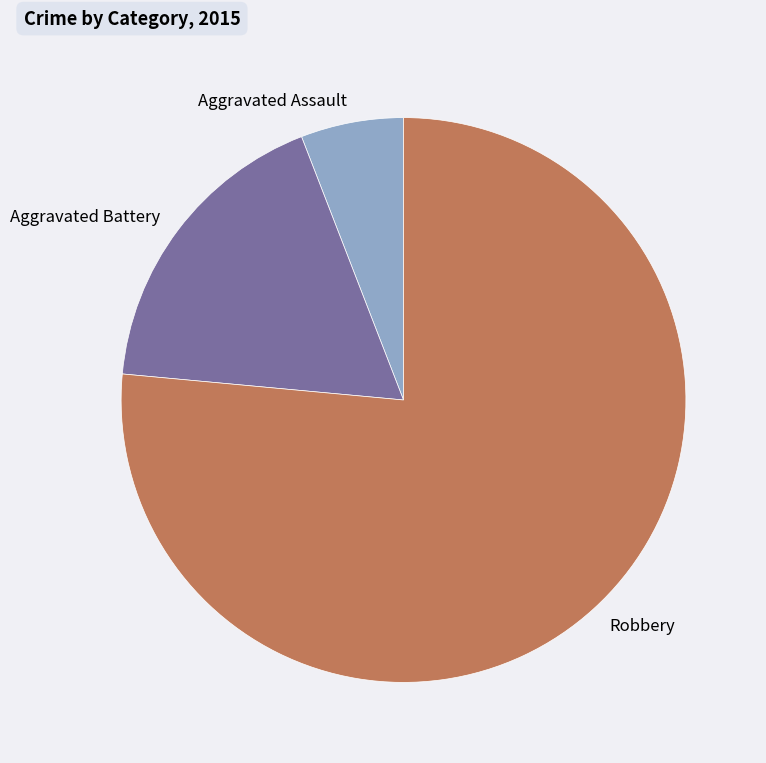

What is the largest slice in the pie chart?

Robbery